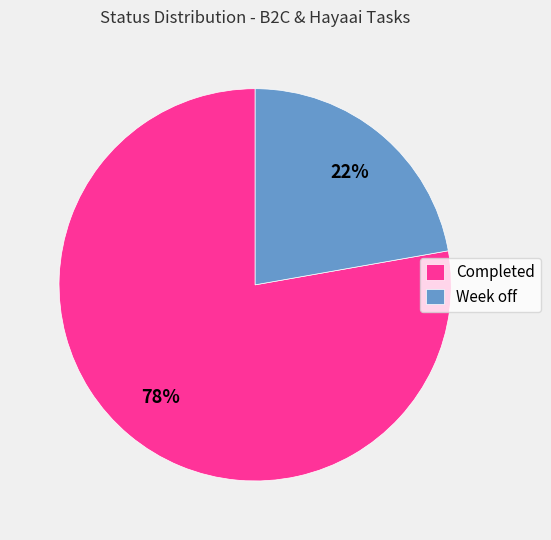

Which slice is the smallest?

Week off